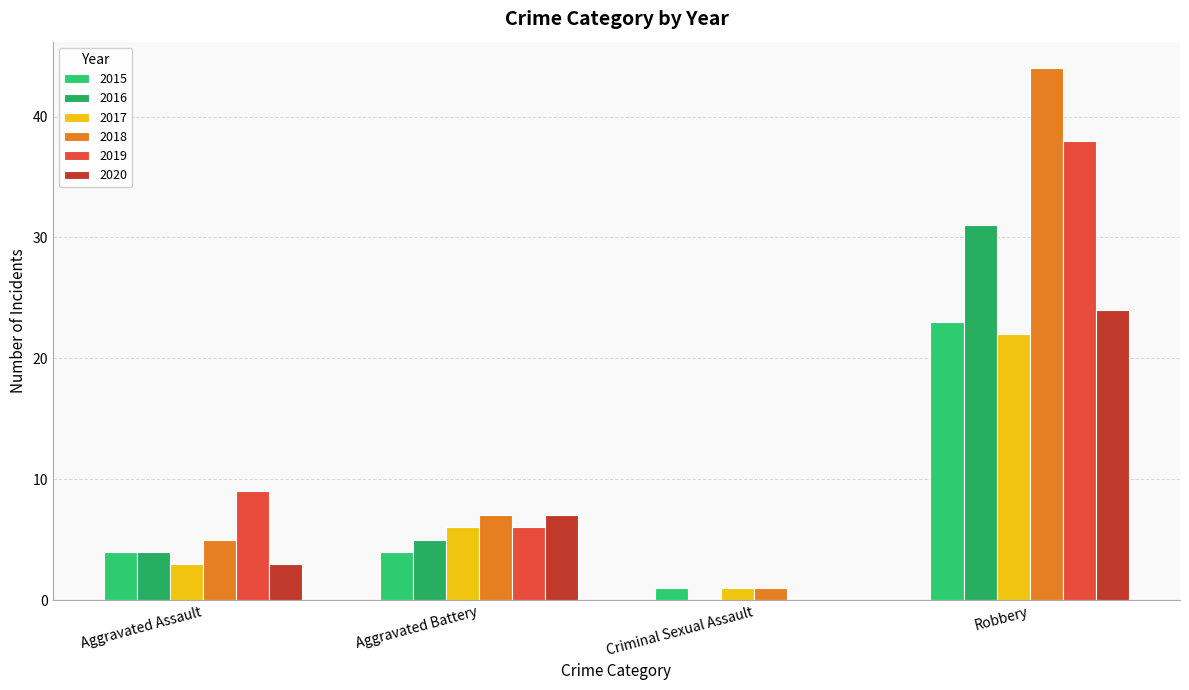

Which series has the widest spread of values?

2018